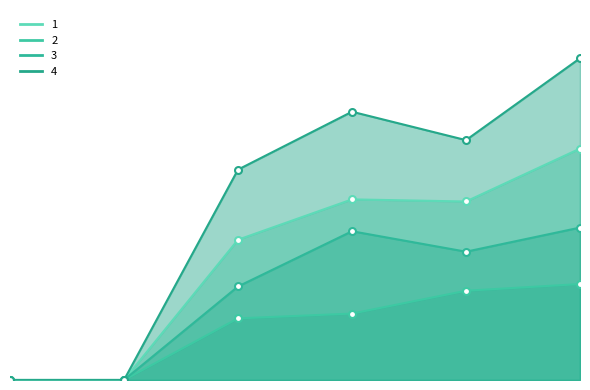

In 3, how many points are higher than both neighbors (excluding endpoints)?

1